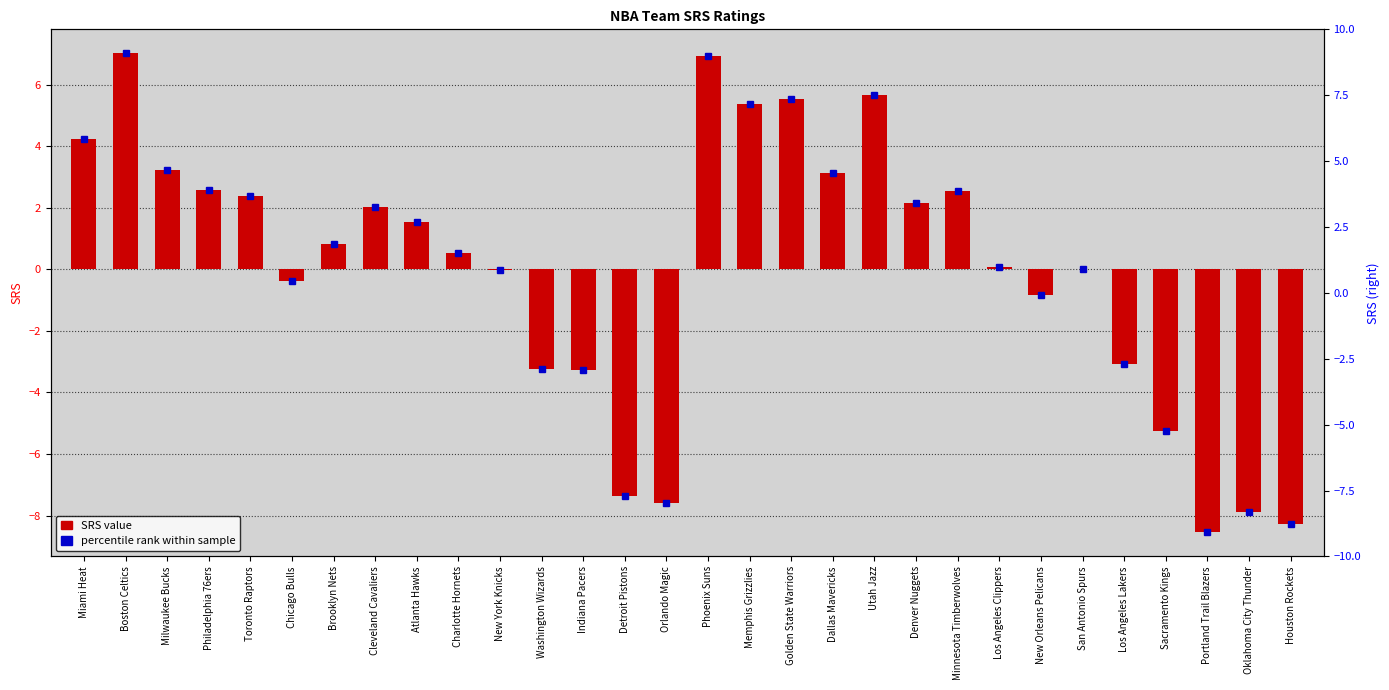

What is the difference between the maximum and second lowest values?

15.3